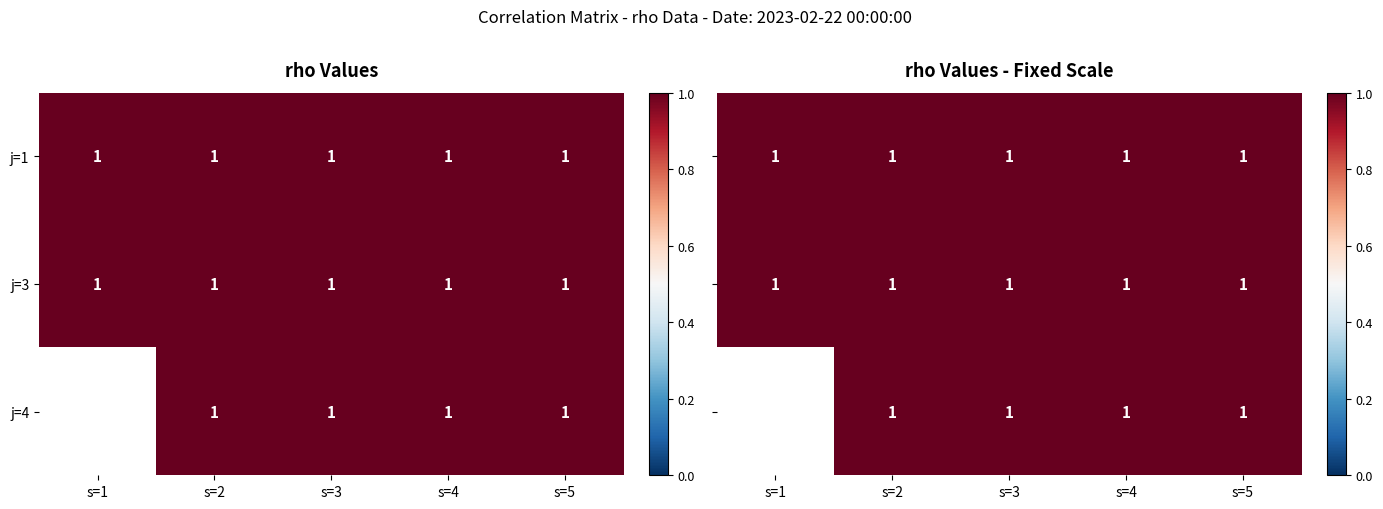

Is it true that 1 equals 1 at 2?

True